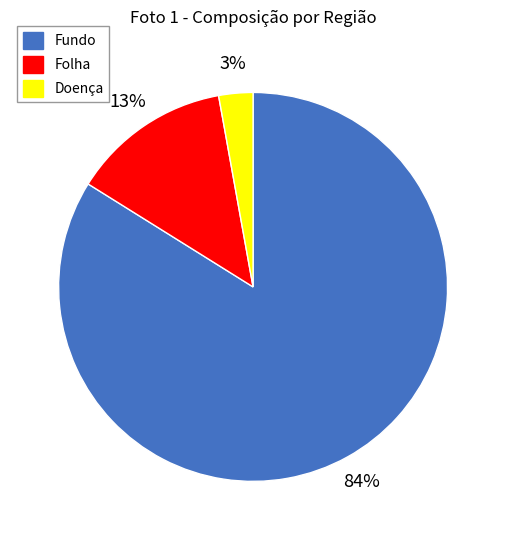

To the nearest percent, what is the combined percentage of Folha and Doença?

16%